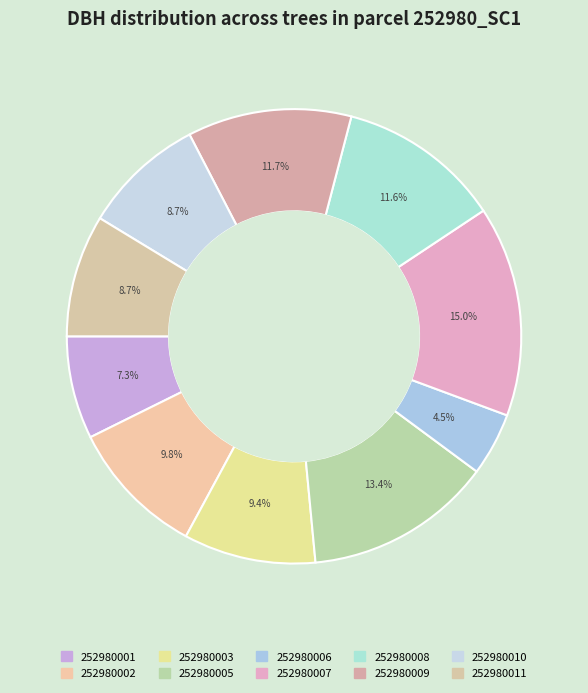

What percentage is NOT represented by 252980008?

88.4%